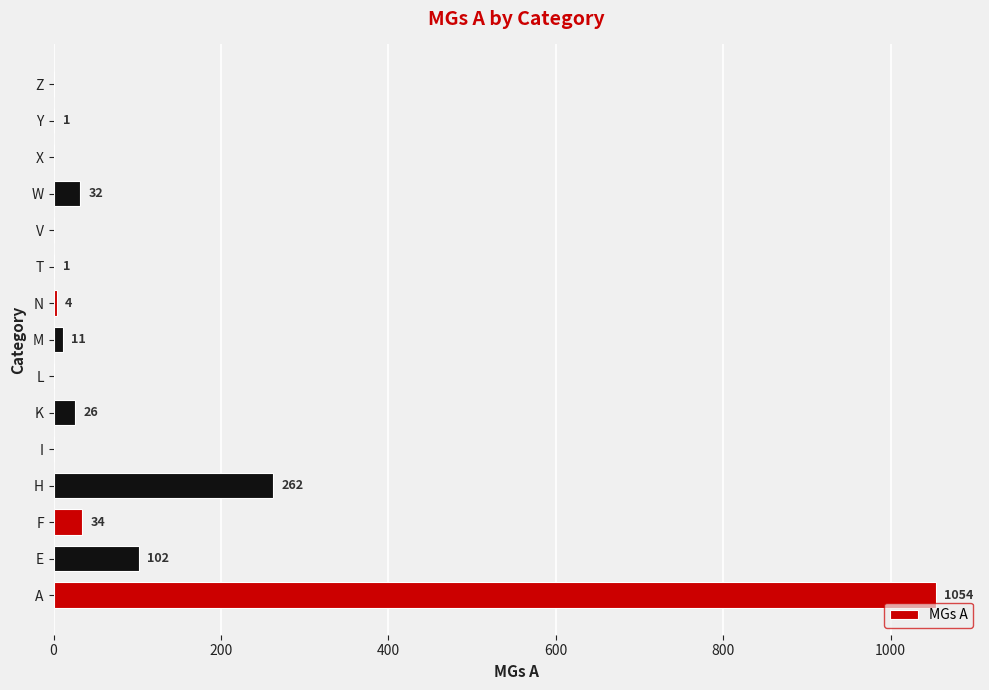

Reading top to bottom, what are all the values shown in this chart?

Z=0	Y=1	X=0	W=32	V=0	T=1	N=4	M=11	L=0	K=26	I=0	H=262	F=34	E=102	A=1054